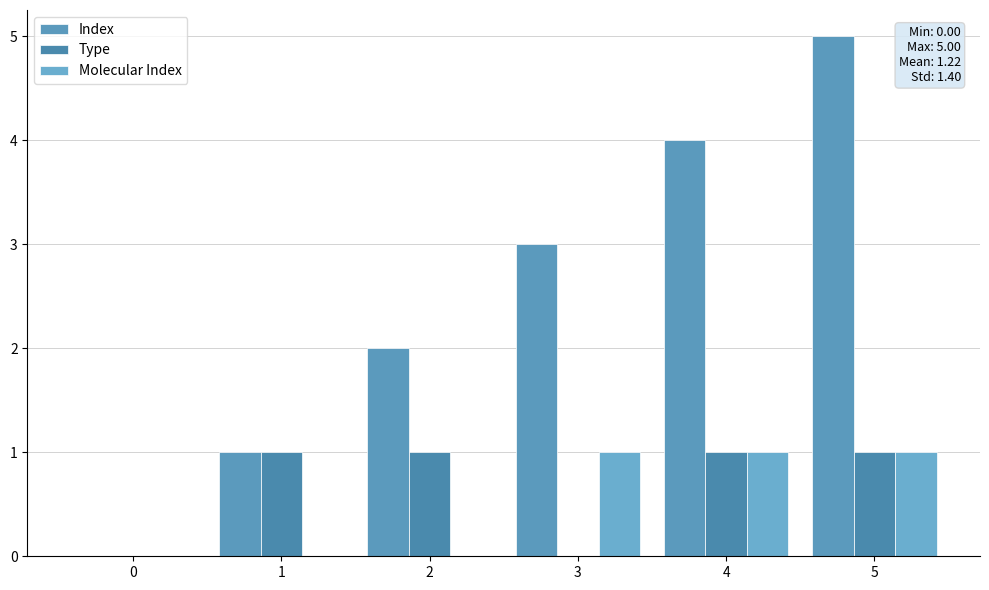

Reading left to right, list all the values displayed in this chart.

Index: 0	1	2	3	4	5
Type: 0	1	1	0	1	1
Molecular Index: 0	0	0	1	1	1